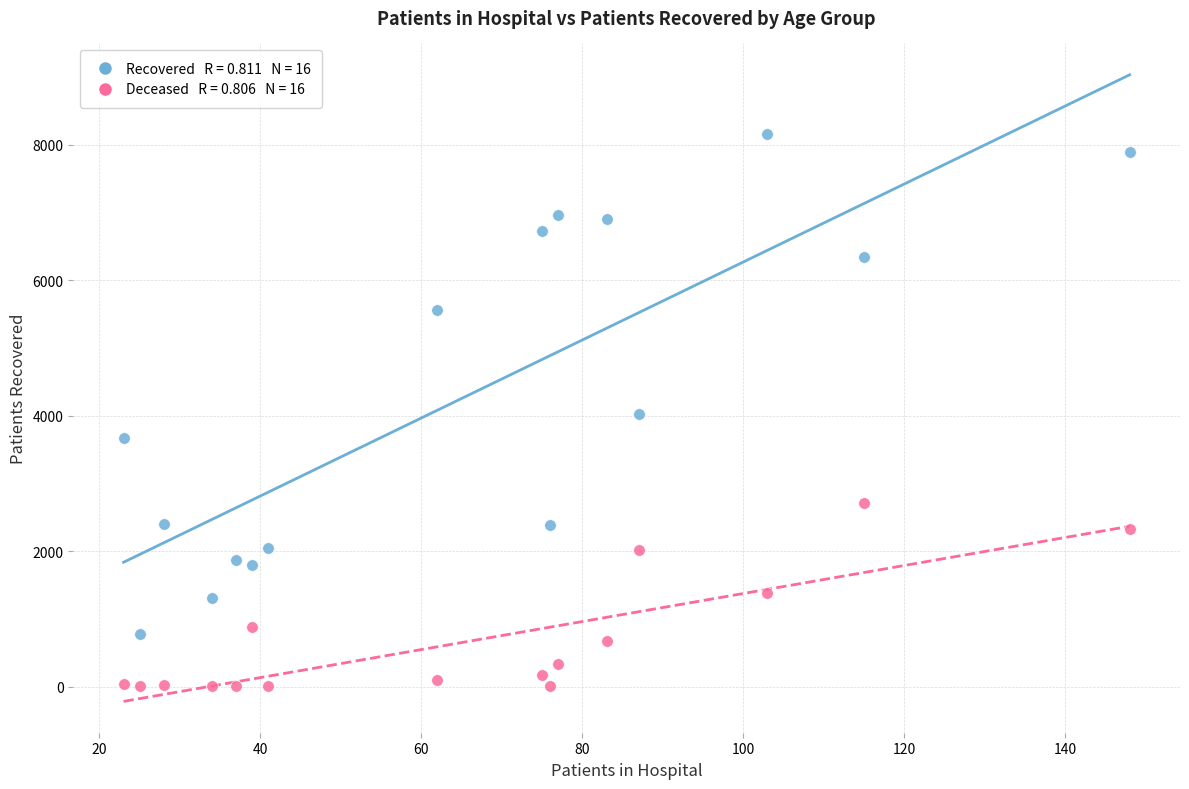

Across all data points, what is the range of Y values (max minus min)?

8153